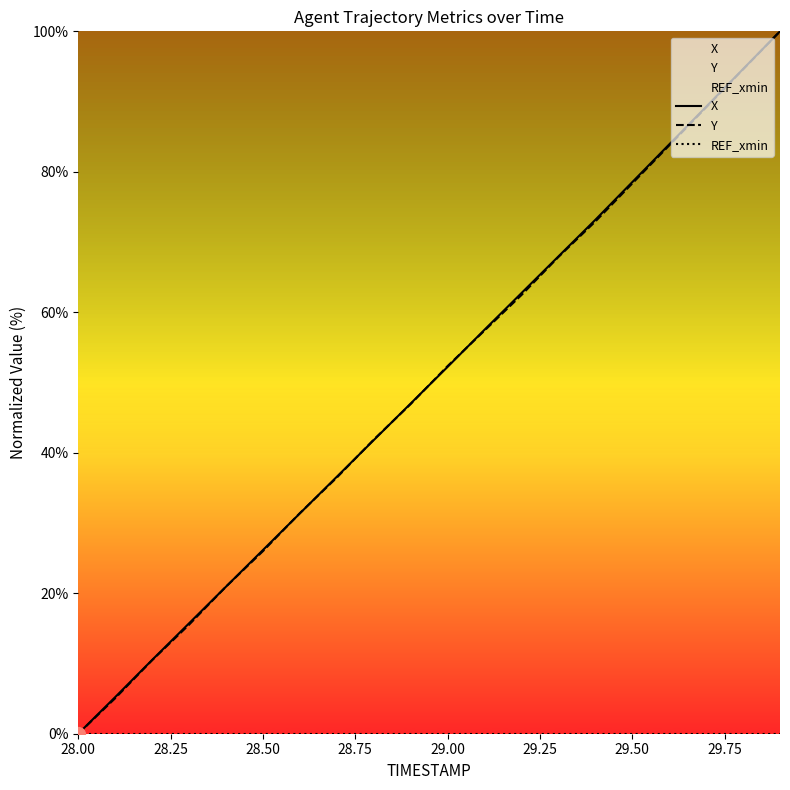

Is it true that X equals 44.8 at 28.50?

False